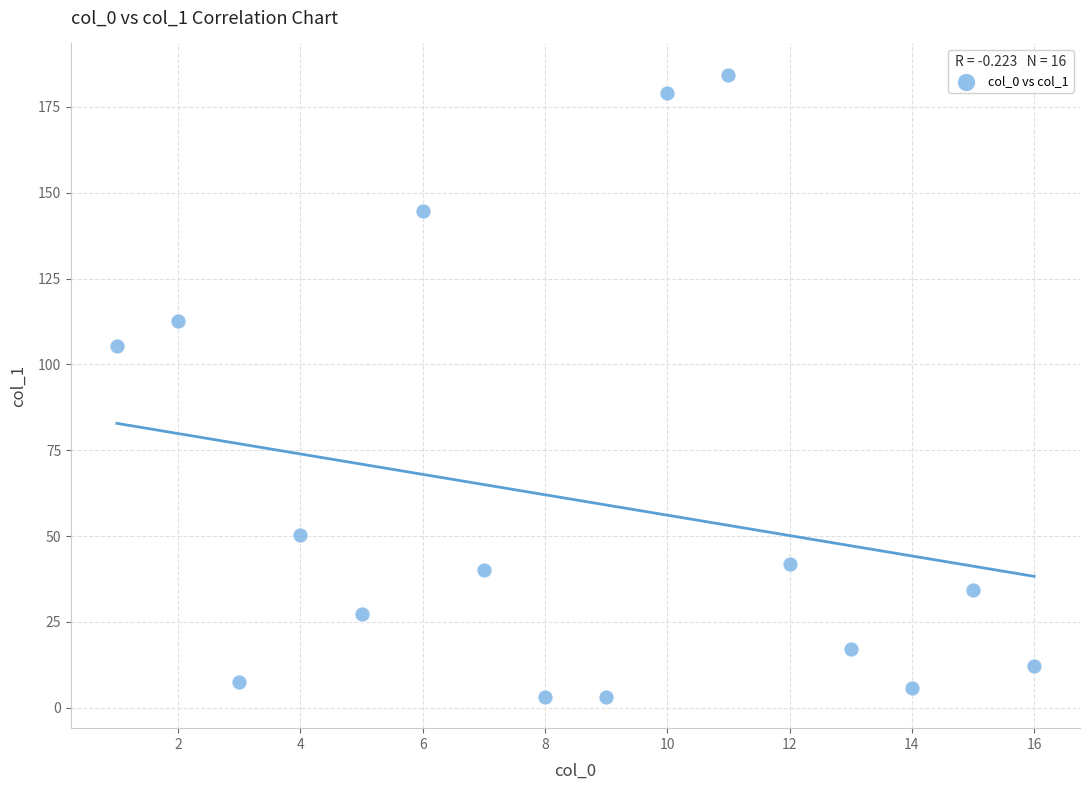

What is the range of Y values (max minus min)?

181.3